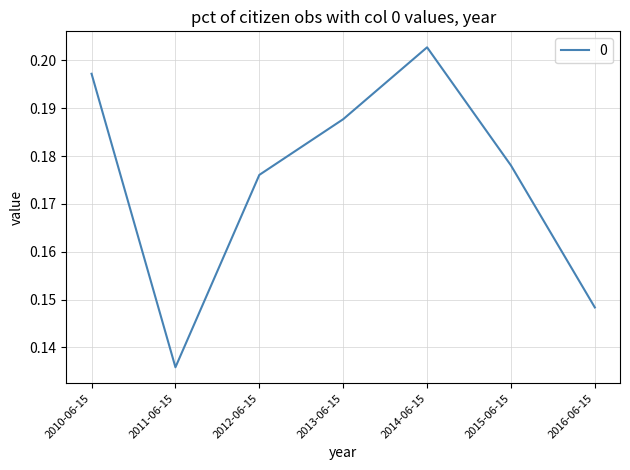

How many values are between 0 and 1?

7